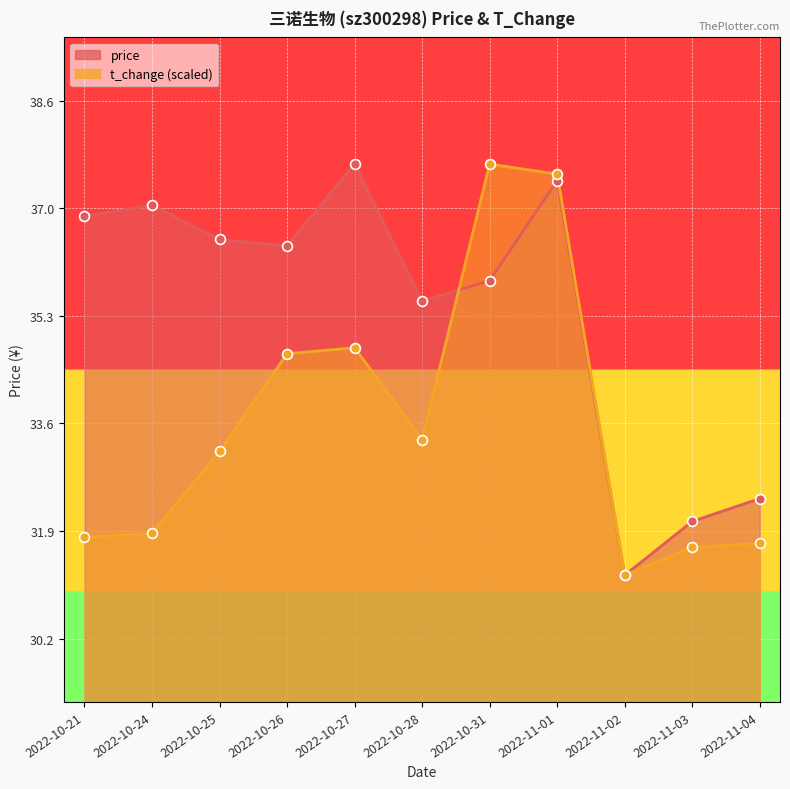

What are all the series names shown in the legend?

price, t_change